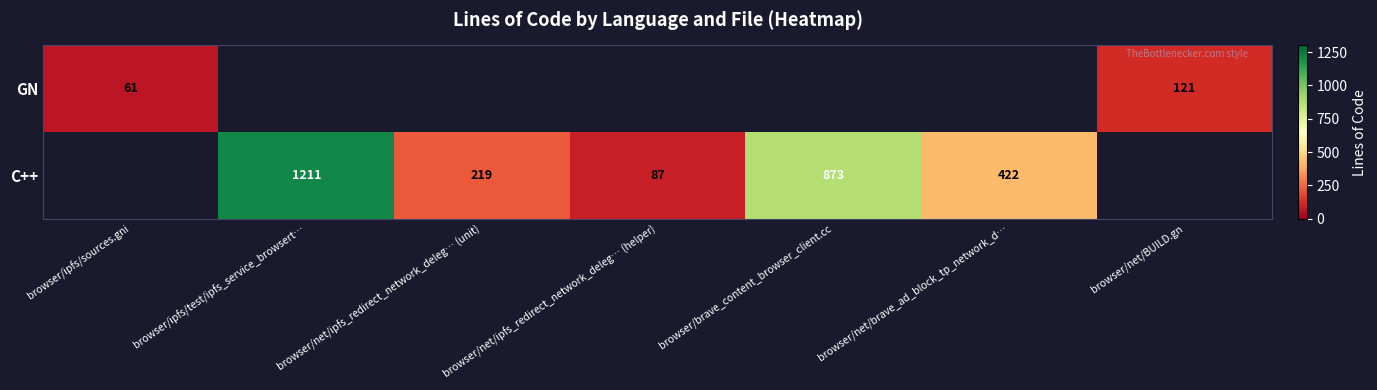

True or false: GN has a value of 40 at browser/ipfs/sources.gni.

False